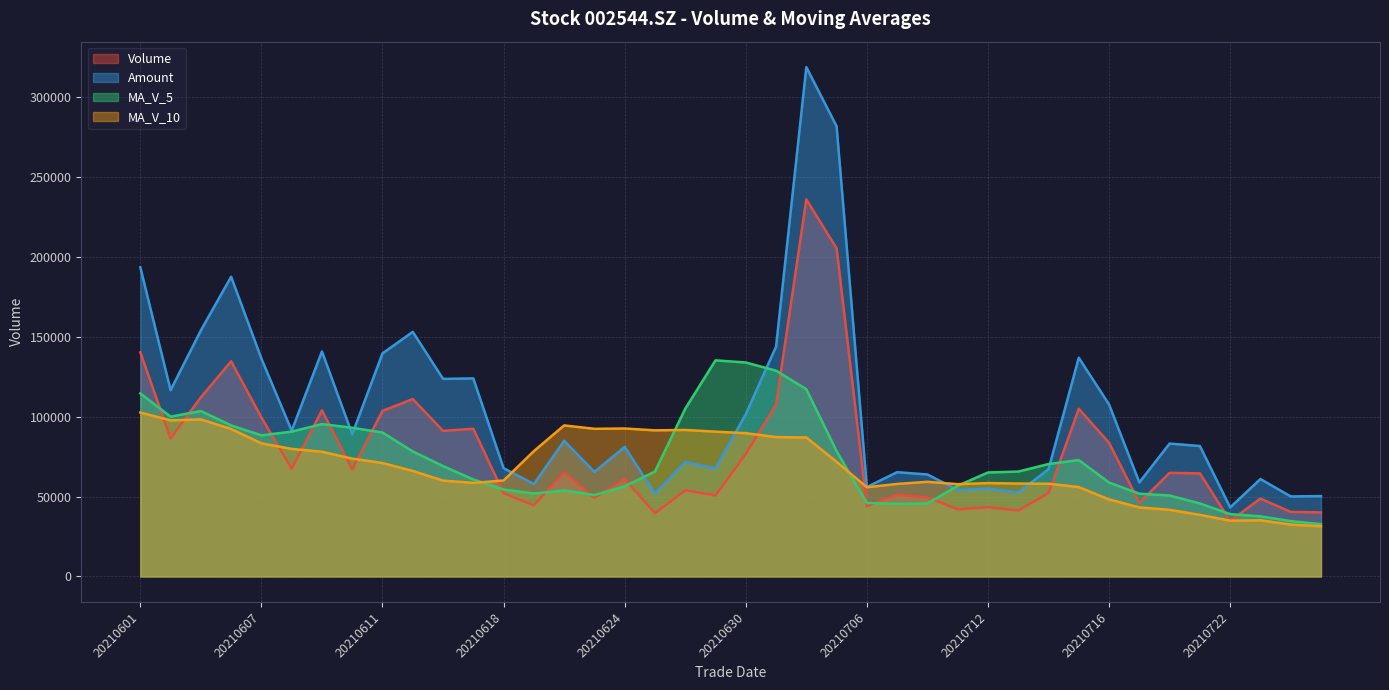

List the labels in order of ma_v_5 value, smallest first.

20210727, 20210726, 20210723, 20210722, 20210707, 20210708, 20210721, 20210706, 20210720, 20210623, 20210719, 20210621, 20210622, 20210618, 20210624, 20210709, 20210716, 20210617, 20210712, 20210713, 20210625, 20210616, 20210714, 20210715, 20210615, 20210705, 20210607, 20210611, 20210608, 20210610, 20210604, 20210609, 20210602, 20210603, 20210628, 20210601, 20210702, 20210701, 20210630, 20210629